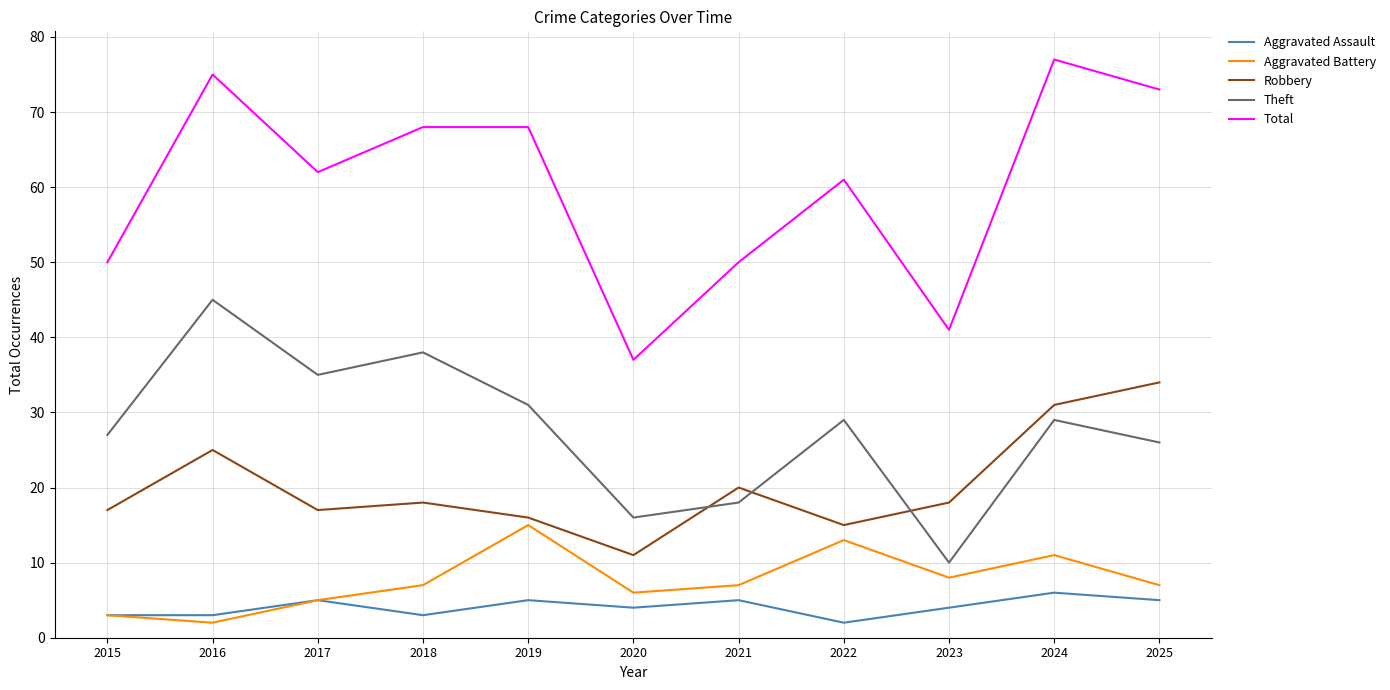

Which series has the largest total across all categories?

Total